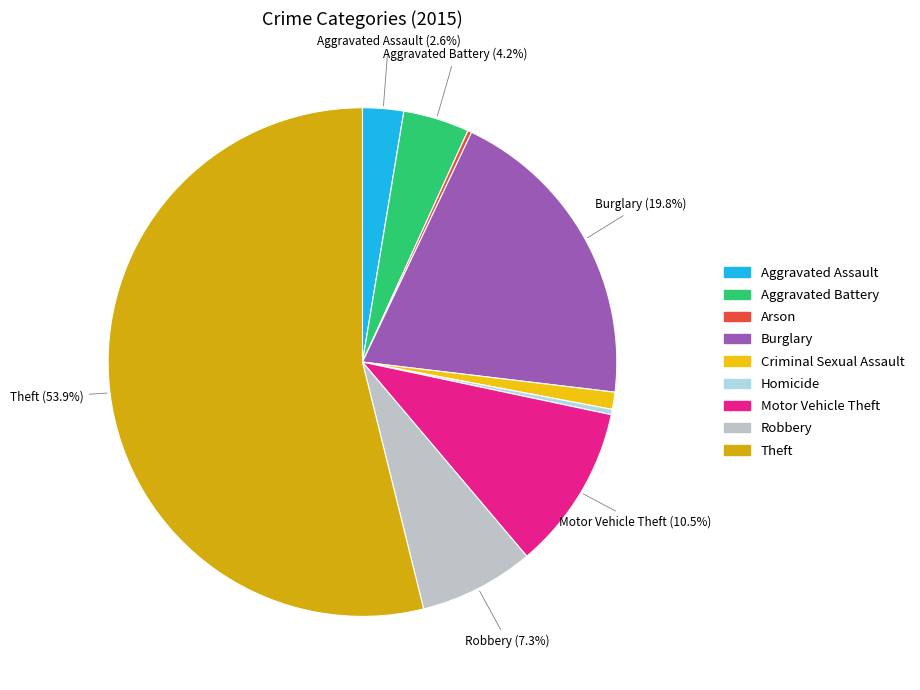

Which category accounts for the majority?

Theft